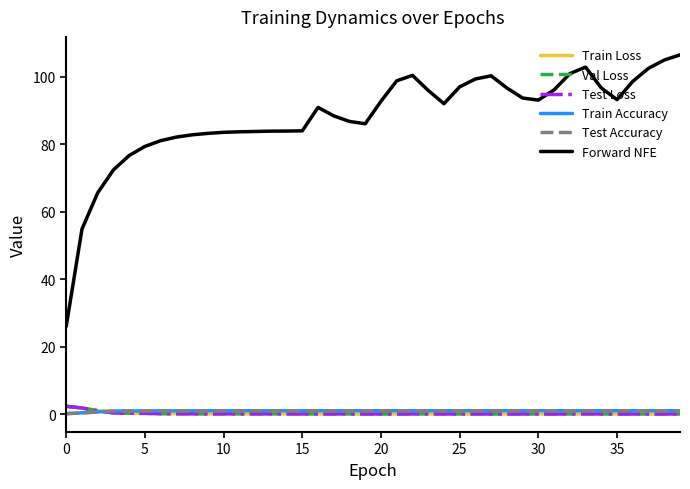

True or false: Train Accuracy and Train Loss intersect in this chart.

True